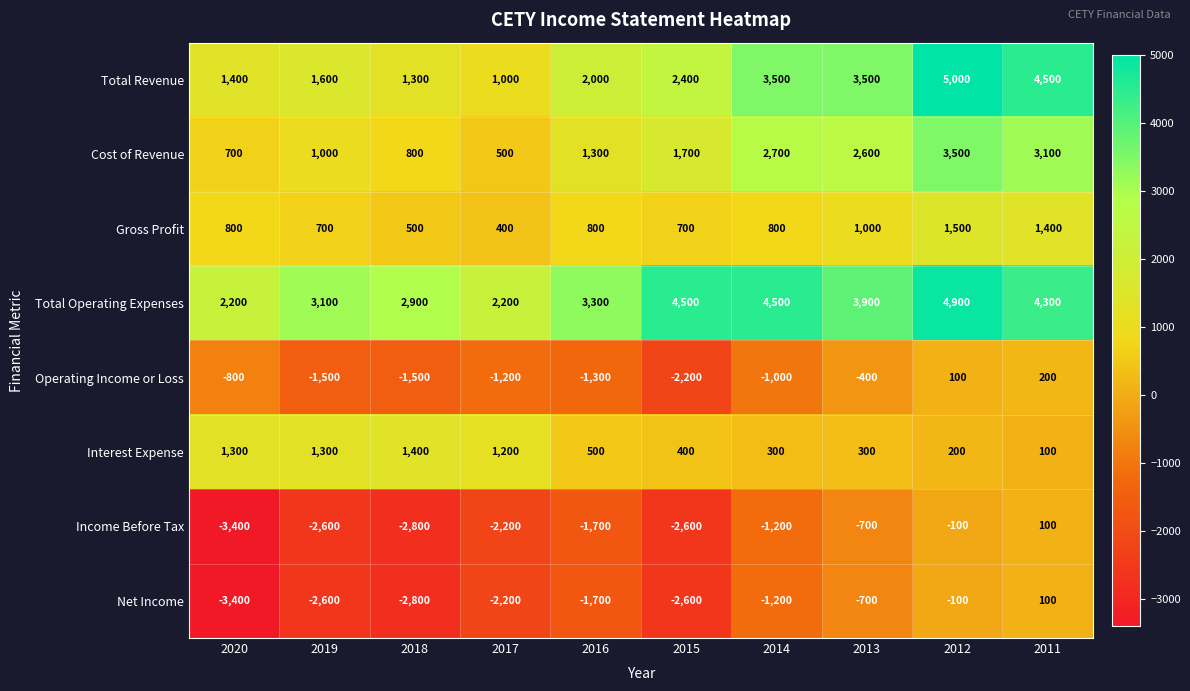

What is the sum of the Interest Expense values at 2017 and 2014?

1500